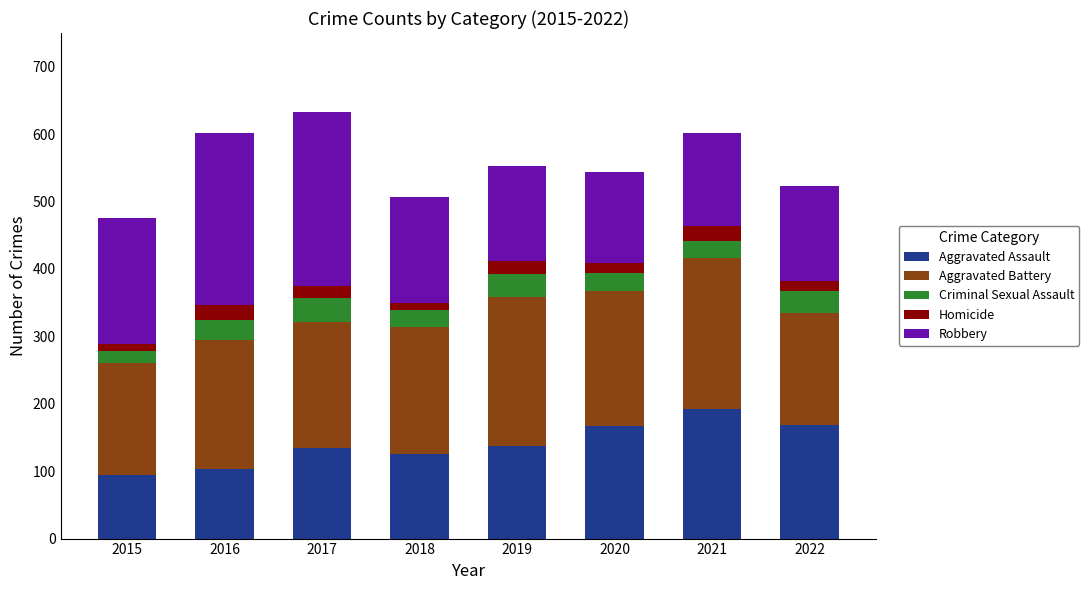

What is the total value across all series at 2016?

602